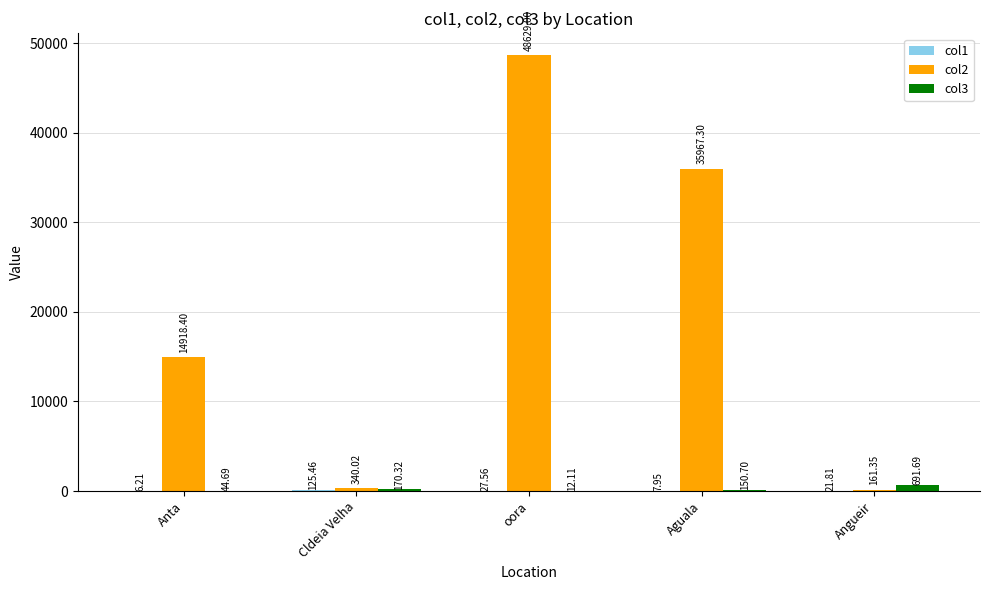

Which series has the largest total across all categories?

col2